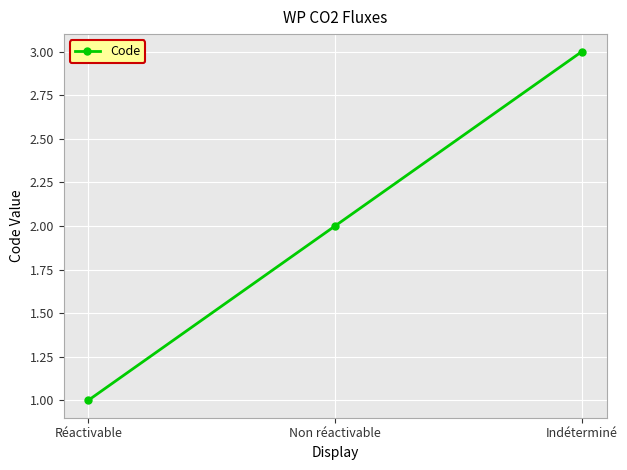

List the labels in order of value, smallest first.

Réactivable, Non réactivable, Indéterminé